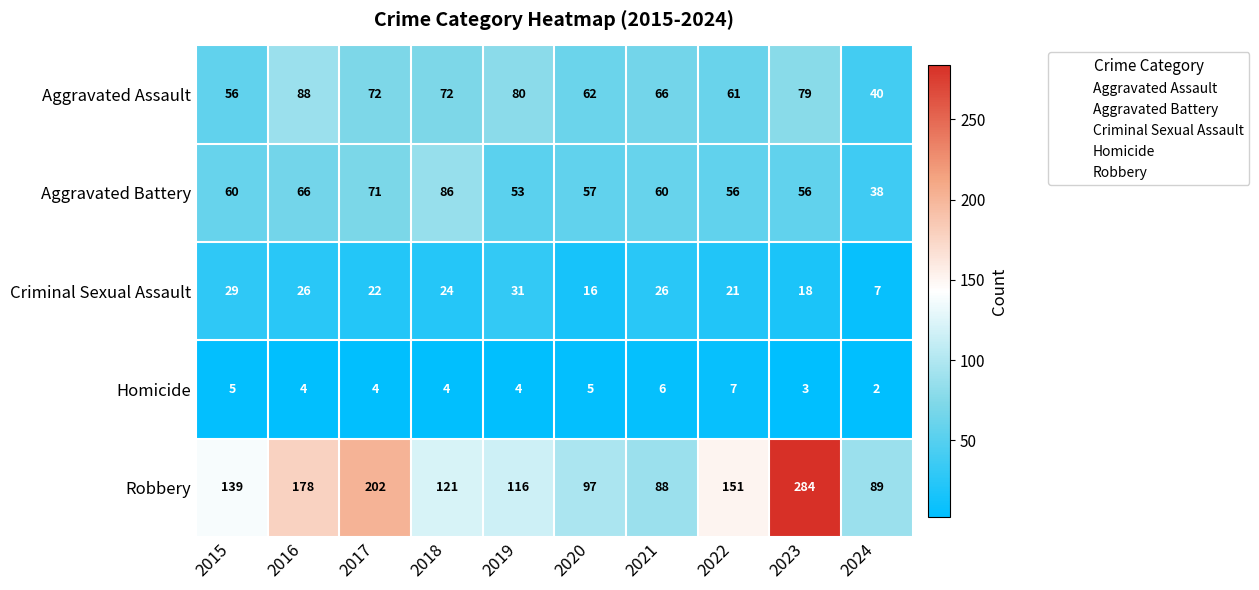

Which series has the largest total across all categories?

Robbery